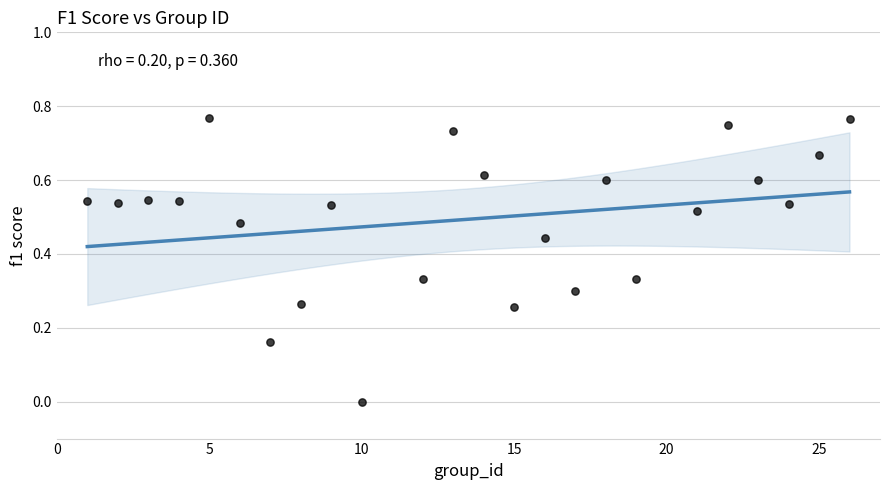

What is the range of X values (max minus min)?

25.0